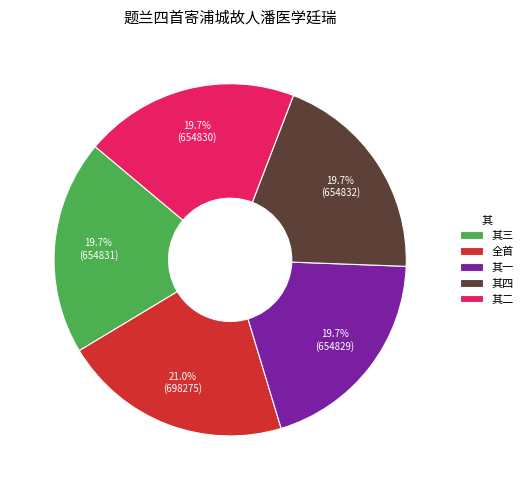

How many slices are in this pie chart?

5